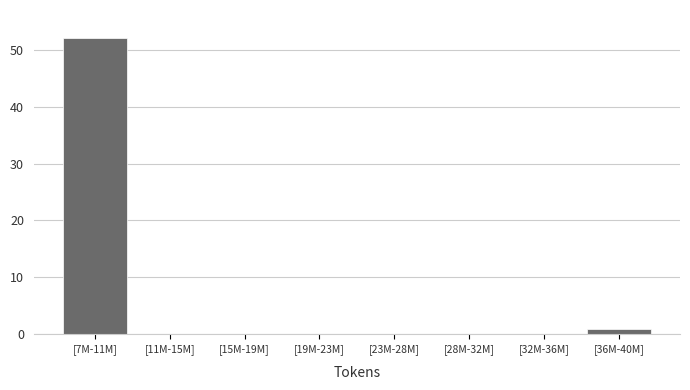

Reading right to left, what are all the values shown in this chart?

[36M-40M]=1	[32M-36M]=0	[28M-32M]=0	[23M-28M]=0	[19M-23M]=0	[15M-19M]=0	[11M-15M]=0	[7M-11M]=52